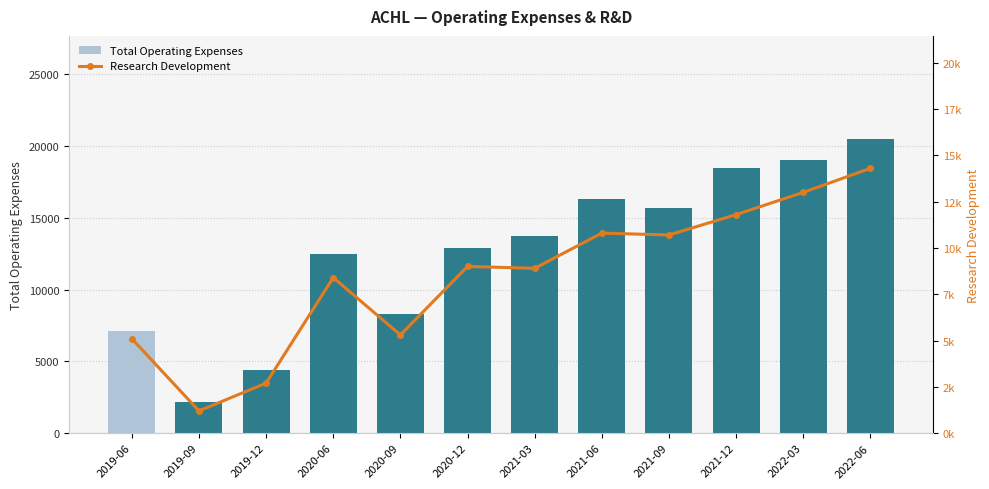

What is the spread (max minus min) of values at 2022-03?

6000